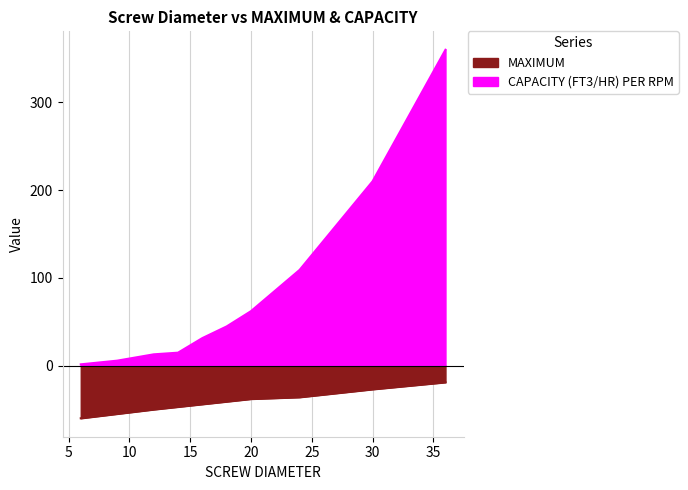

Between 9 and 36, which series saw the biggest shift?

CAPACITY (FT3/HR) PER RPM